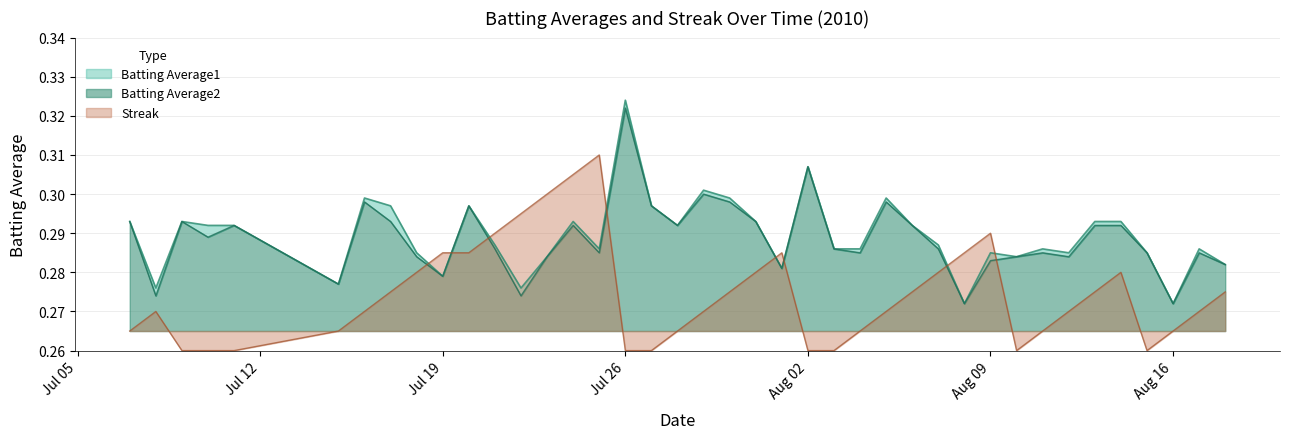

How many categories are shown in the chart?

40